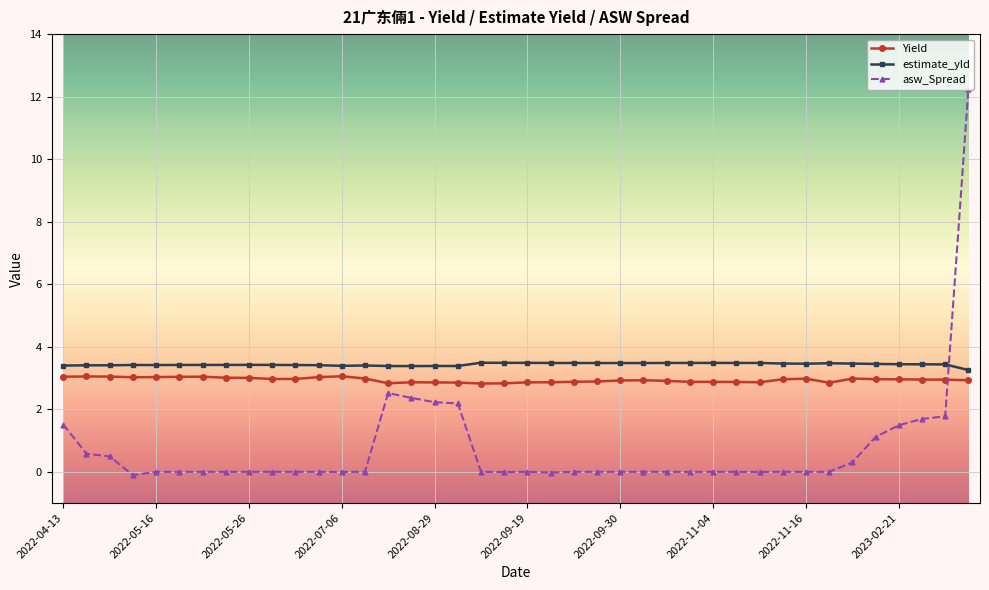

What is the lowest value of the estimate_yld series?

3.3